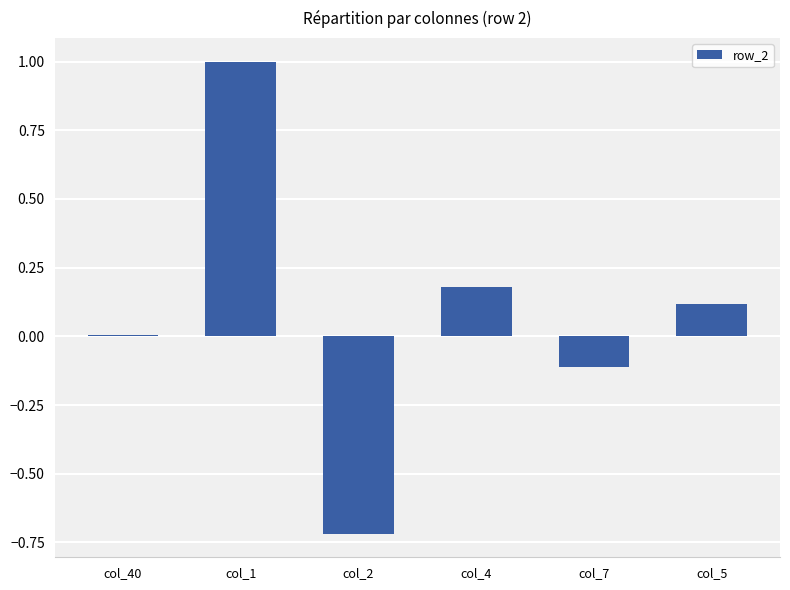

What is the difference between the maximum and second lowest values?

1.1